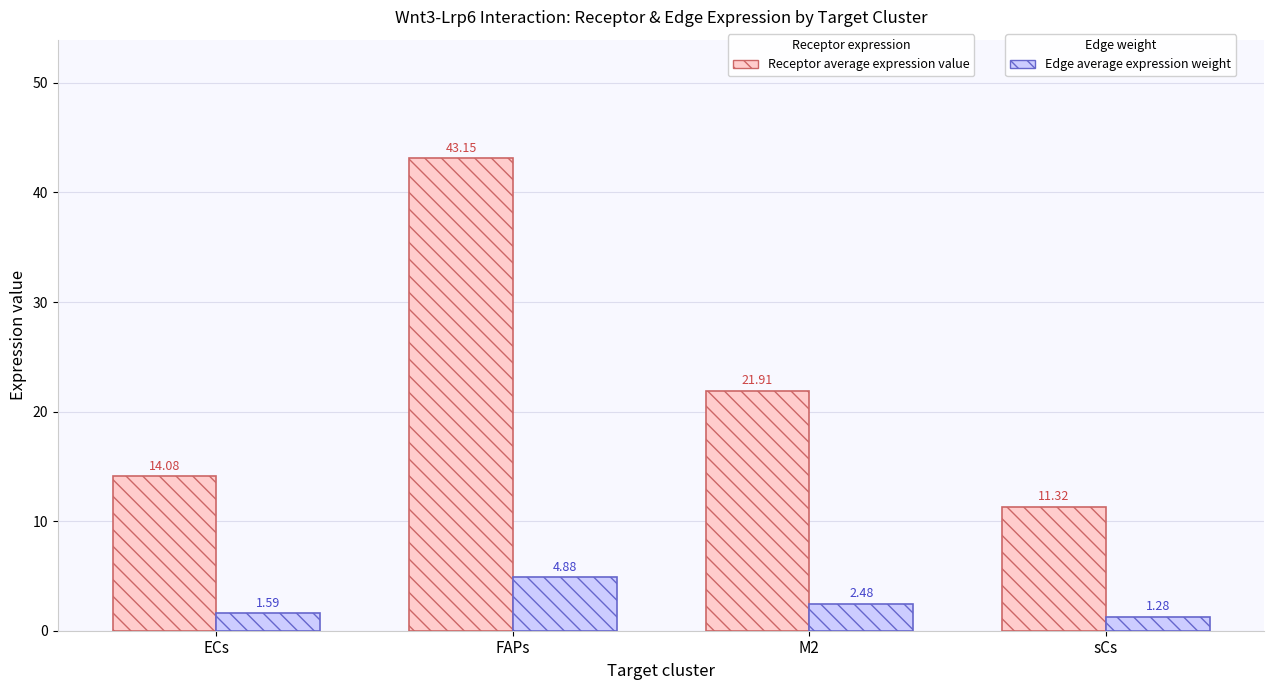

At which category does the chart reach its peak across all series?

FAPs